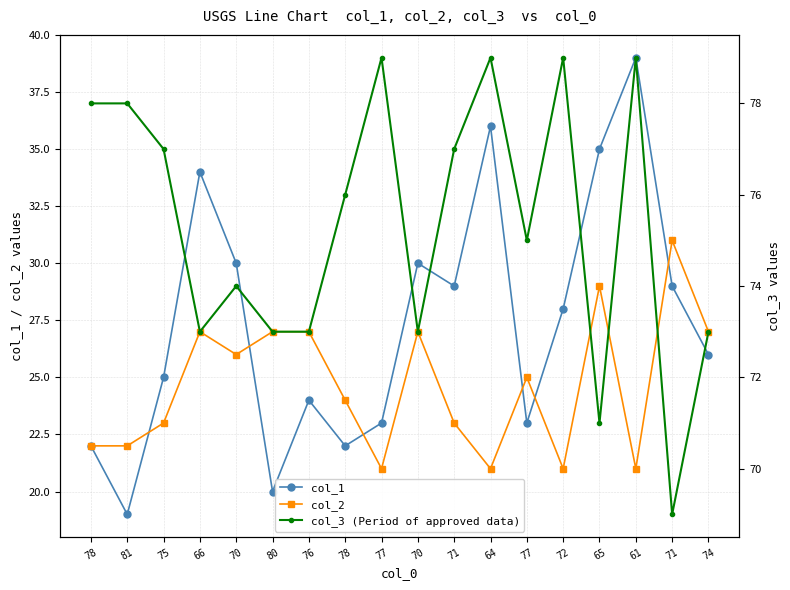

Rank the categories by col_3 (Period of approved data) value from lowest to highest.

71, 65, 66, 80, 76, 70, 74, 70, 77, 78, 75, 71, 78, 81, 77, 64, 72, 61